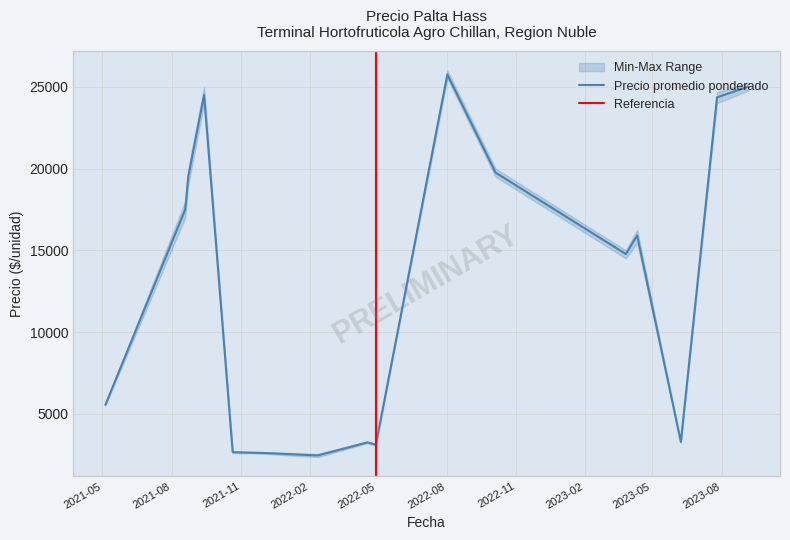

True or false: Precio minimo and Precio maximo cross at least once.

False